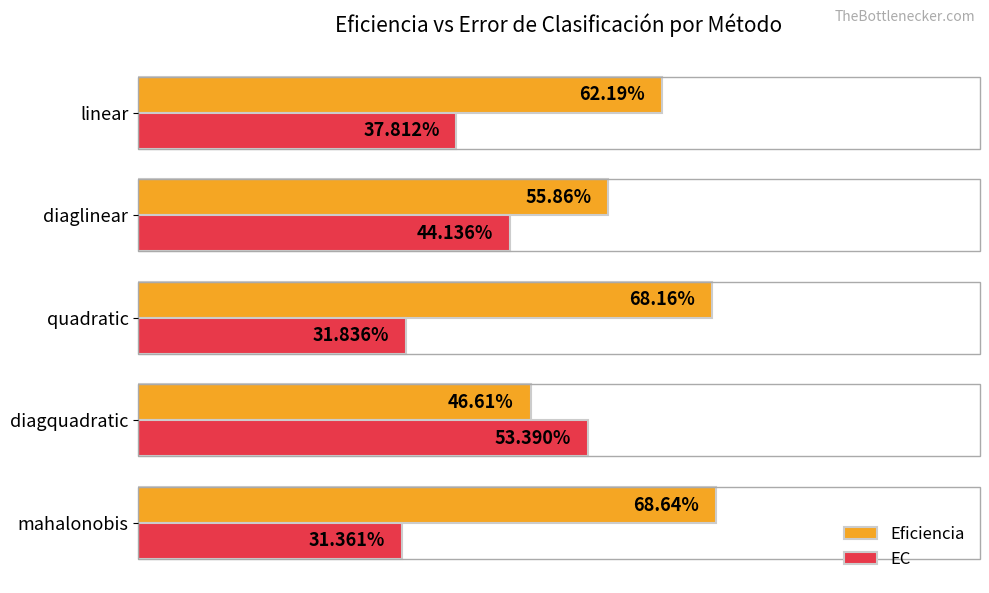

What are all the series names shown in the legend?

Eficiencia, EC